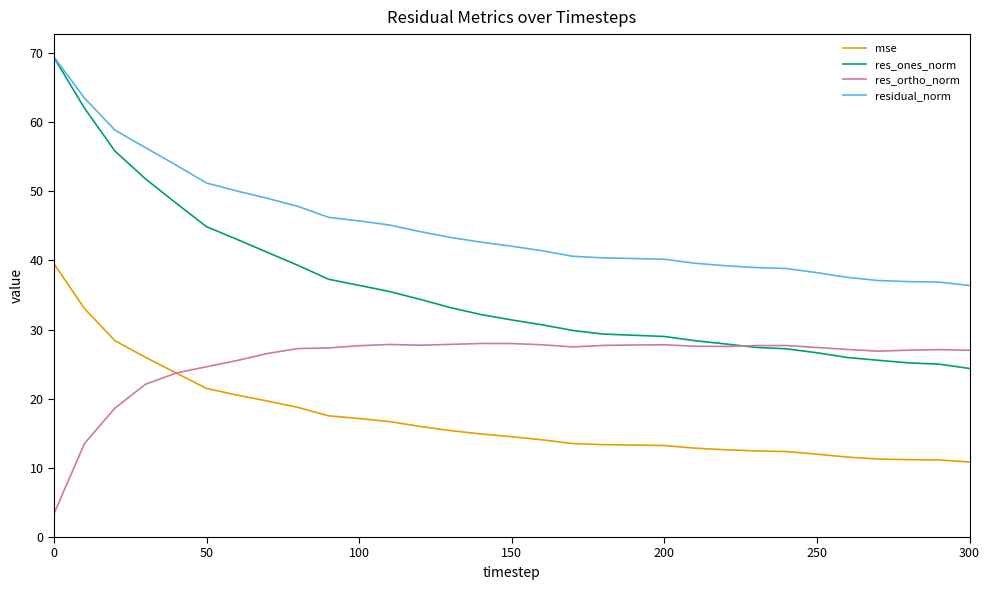

What is the maximum value shown in the chart?

69.4